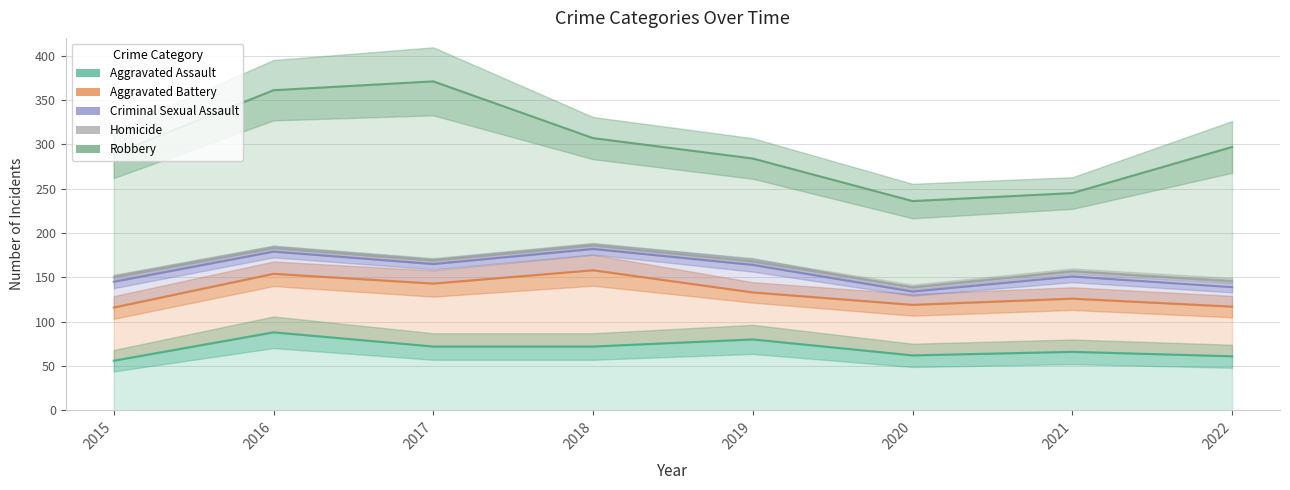

Which has a higher value, 2018 or 2015?

2018